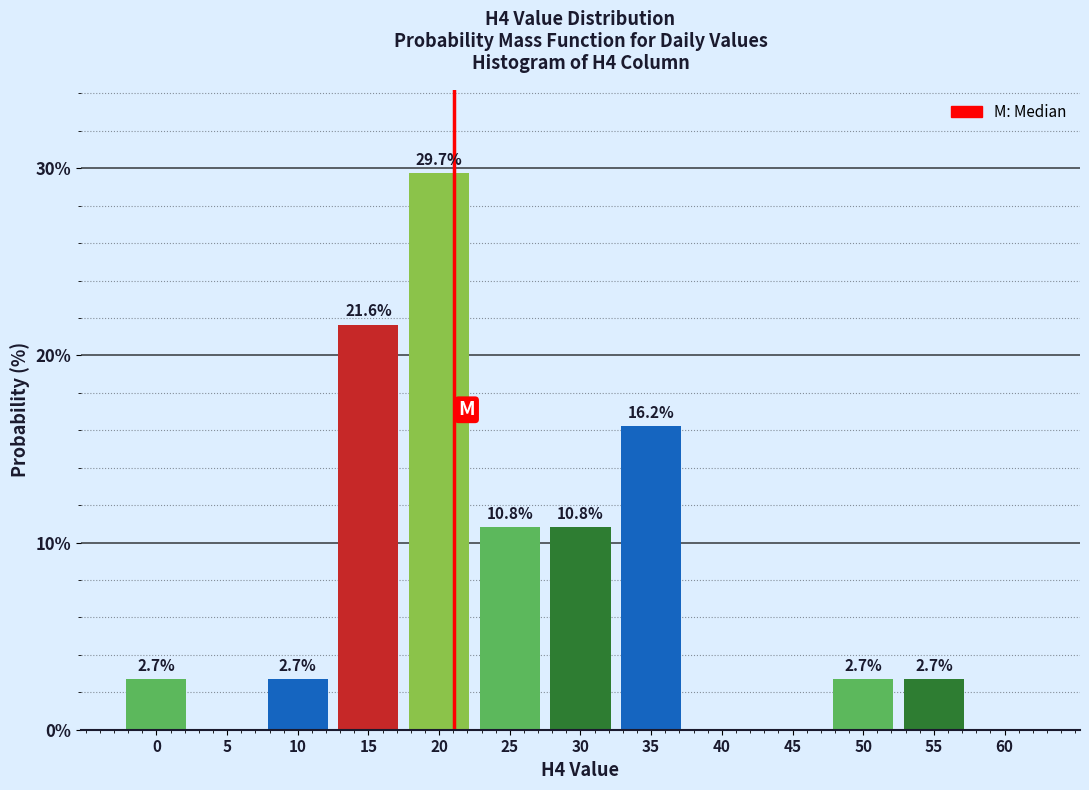

Reading right to left, list all the values displayed in this chart.

60=0.0	55=2.7	50=2.7	45=0.0	40=0.0	35=16.2	30=10.8	25=10.8	20=29.7	15=21.6	10=2.7	5=0.0	0=2.7